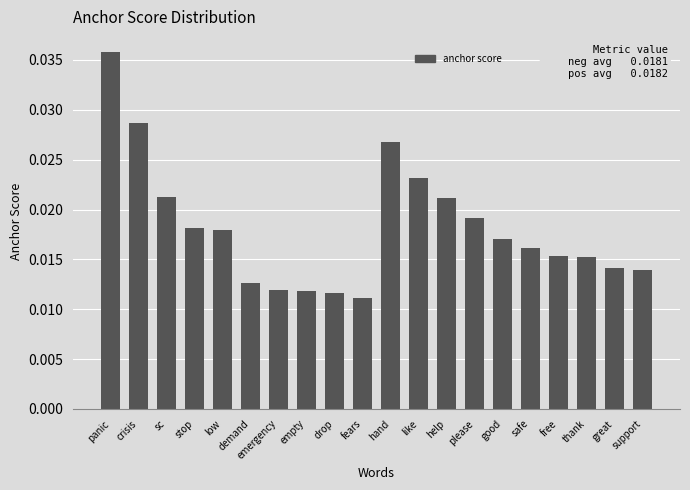

What is the label of the 3rd bar from the right?

thank